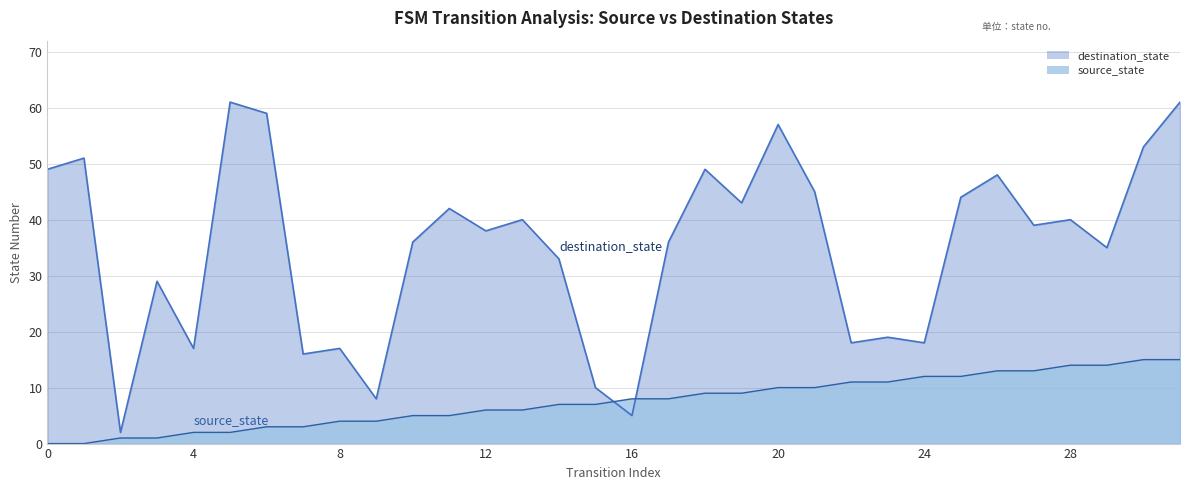

What is the maximum value for destination_state?

61